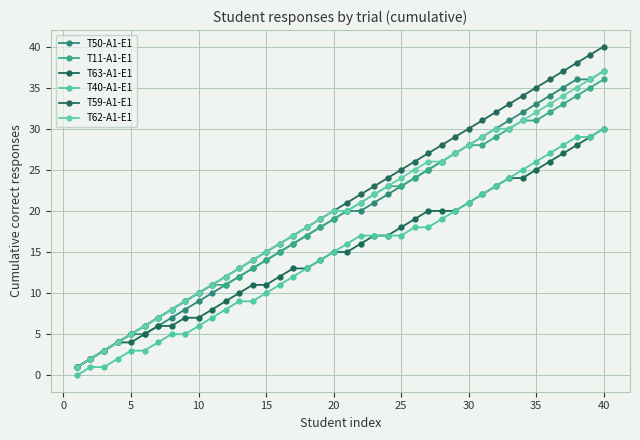

True or false: T11-A1-E1 has more than 2 points higher than both neighbors.

False